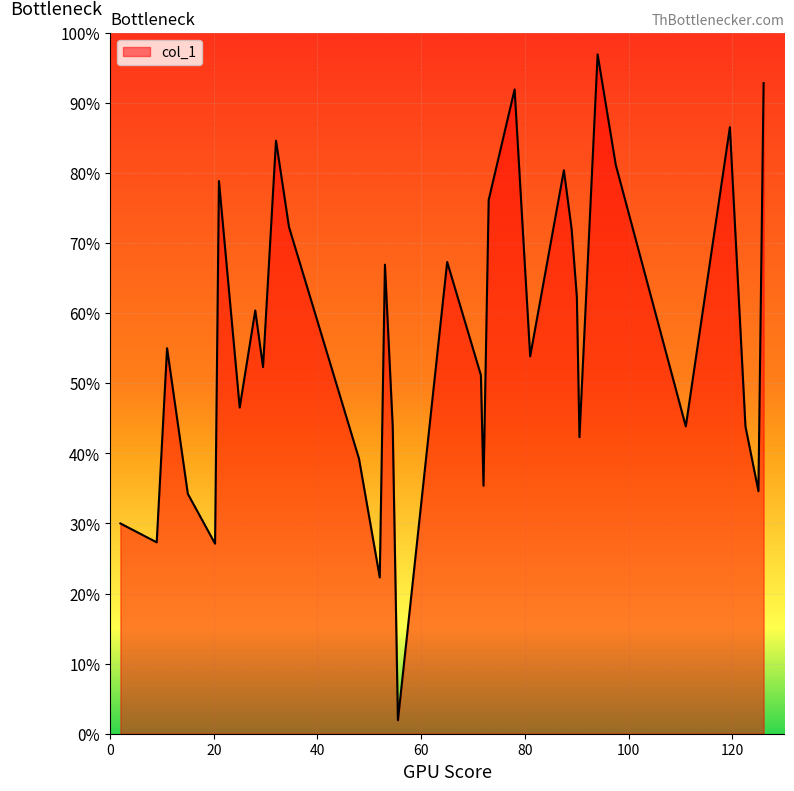

Reading left to right, list all the values displayed in this chart.

39.0	35.5	71.5	44.5	35.2	102.5	60.5	78.5	68.0	110.0	94.0	51.0	29.0	87.0	57.0	2.5	87.5	66.5	46.0	99.0	119.5	70.0	104.5	93.5	81.0	55.0	126.0	105.5	57.0	112.5	57.0	45.0	120.7